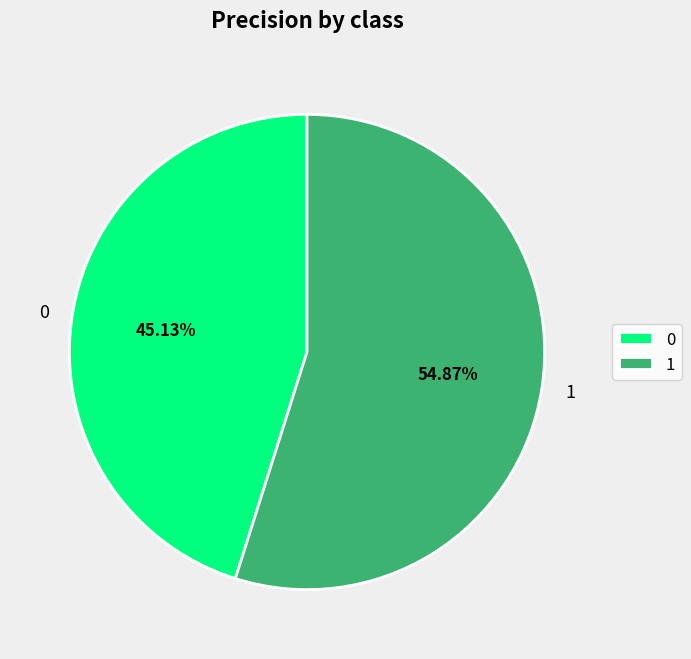

What is the largest slice in the pie chart?

1